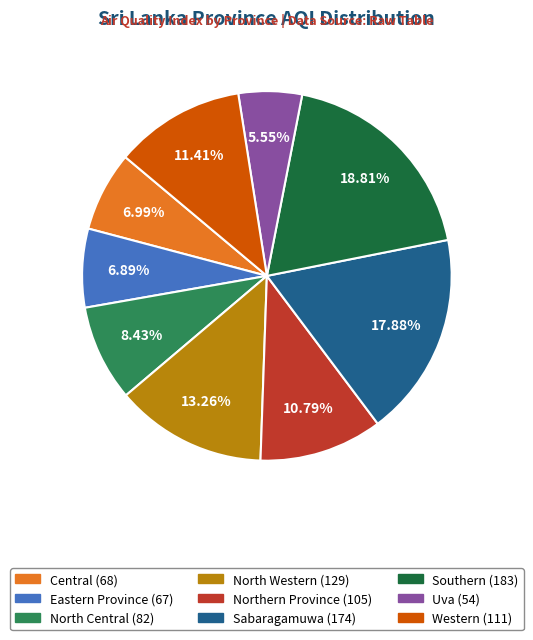

The Northern Province slice represents 19% of the pie. True or false?

False